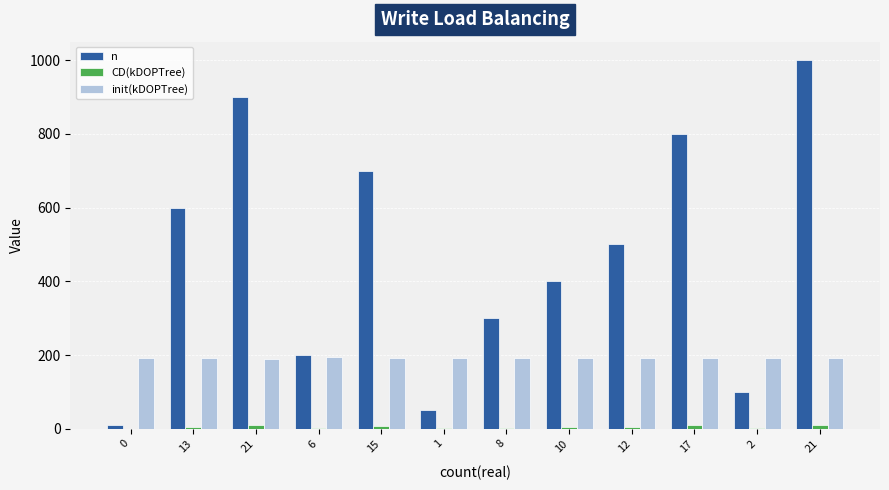

Are the bars grouped side by side (vs. stacked)?

Yes